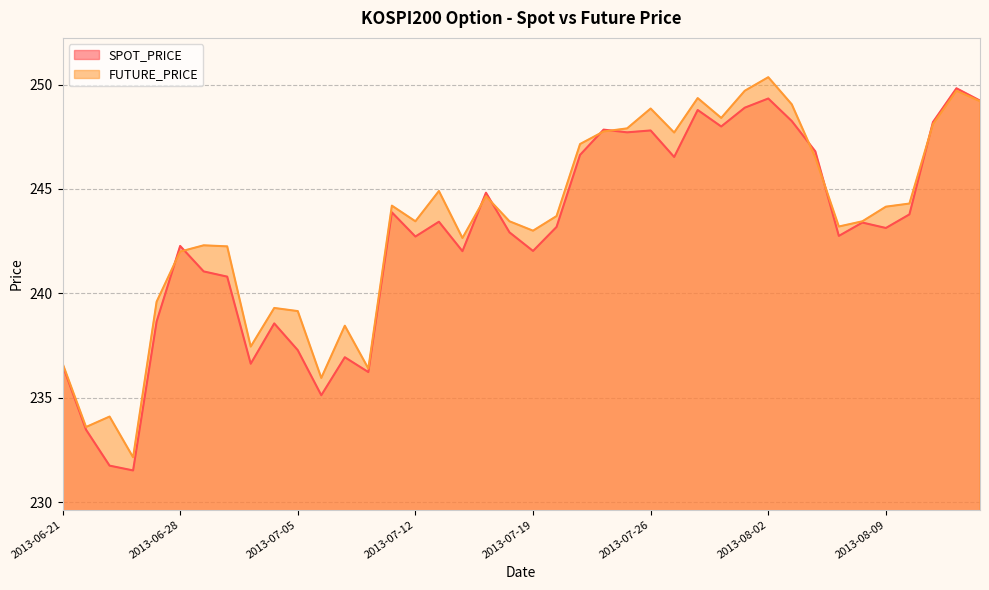

At which category does FUTURE_PRICE reach its first local valley?

2013-06-24